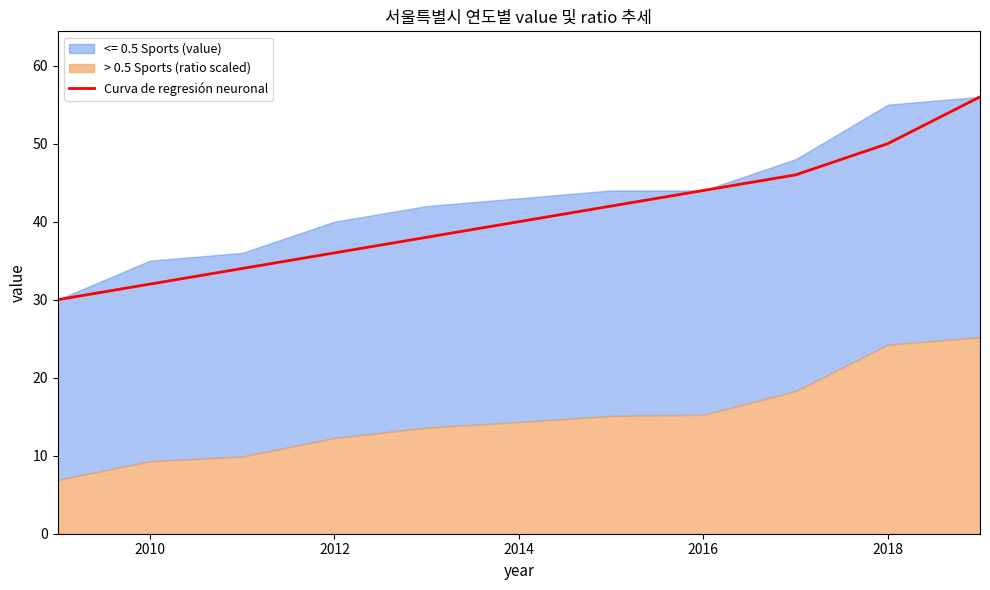

True or false: there are more than 1 points higher than both neighbors.

False